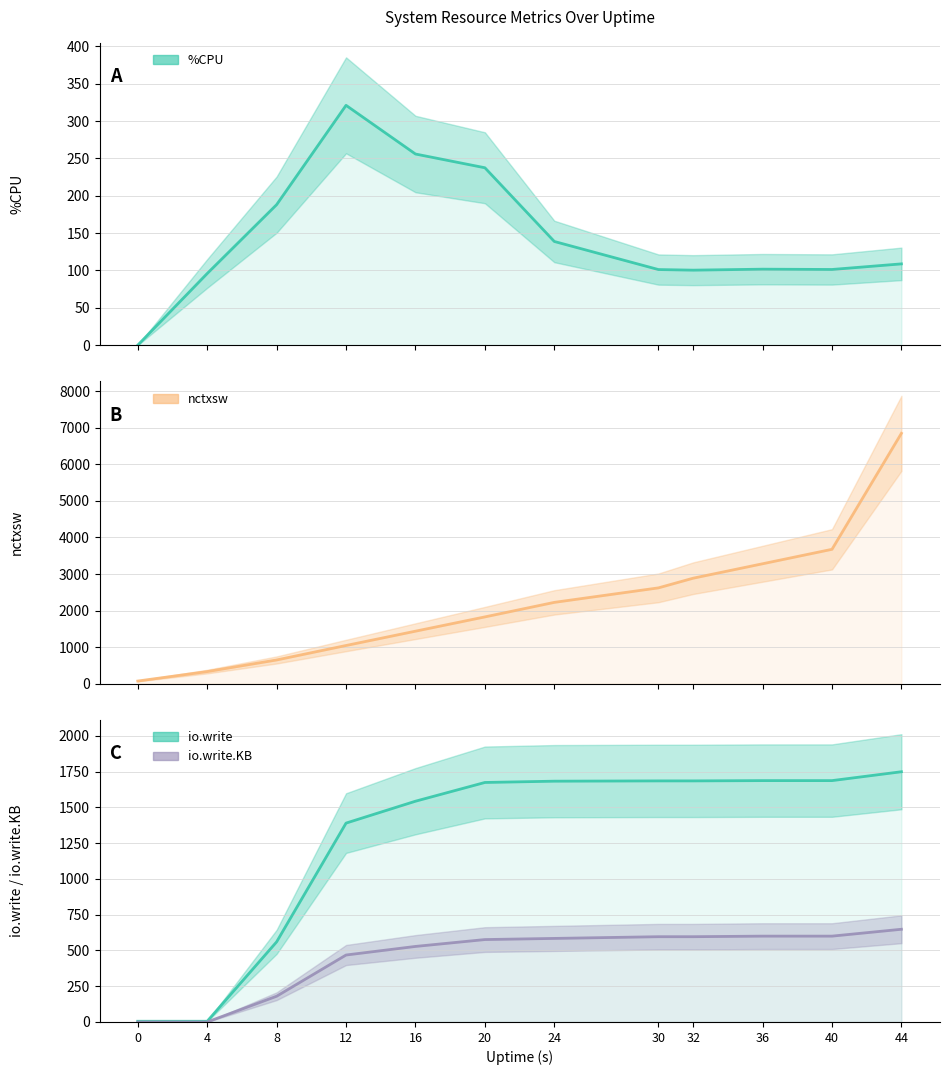

What are all the series names shown in the legend?

%CPU, nctxsw, io.write, io.write.KB